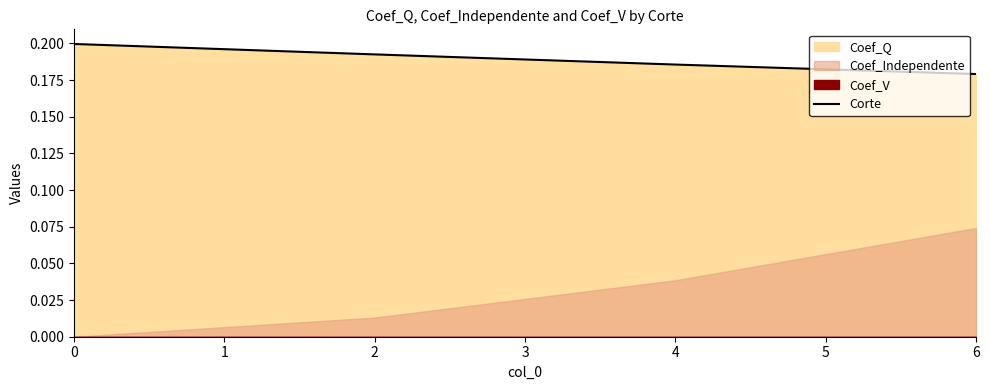

True or false: the data has more than 1 interior local peaks.

False